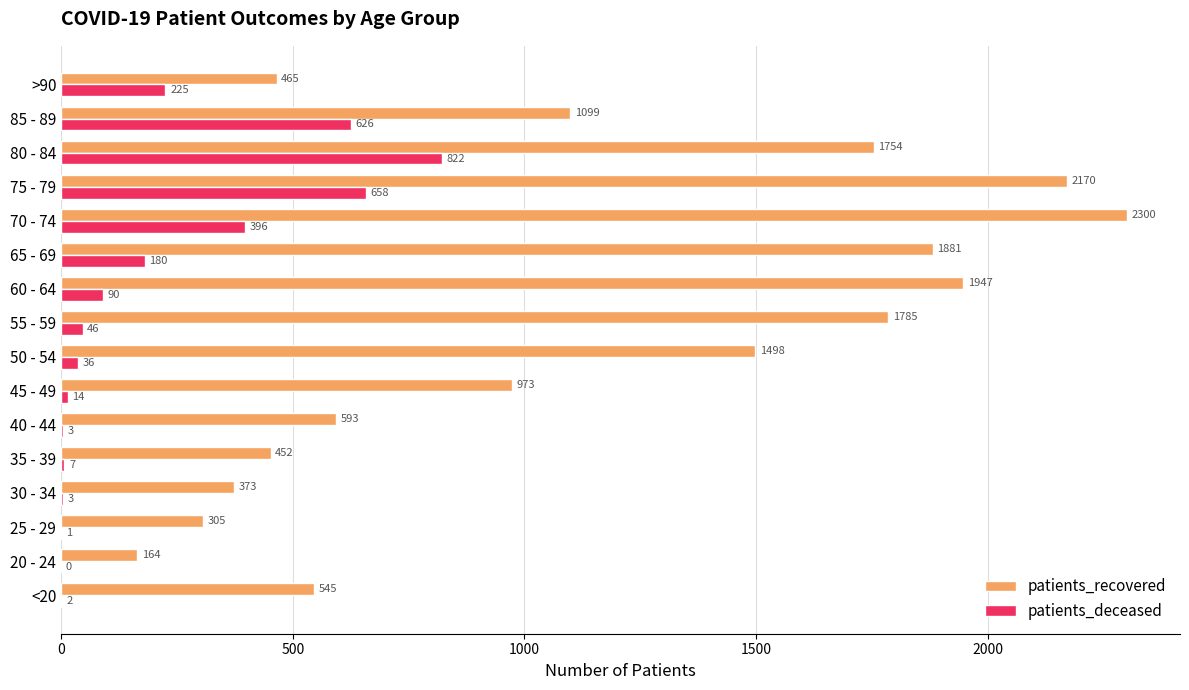

Between 55 - 59 and 75 - 79, which series saw the biggest shift?

patients_deceased